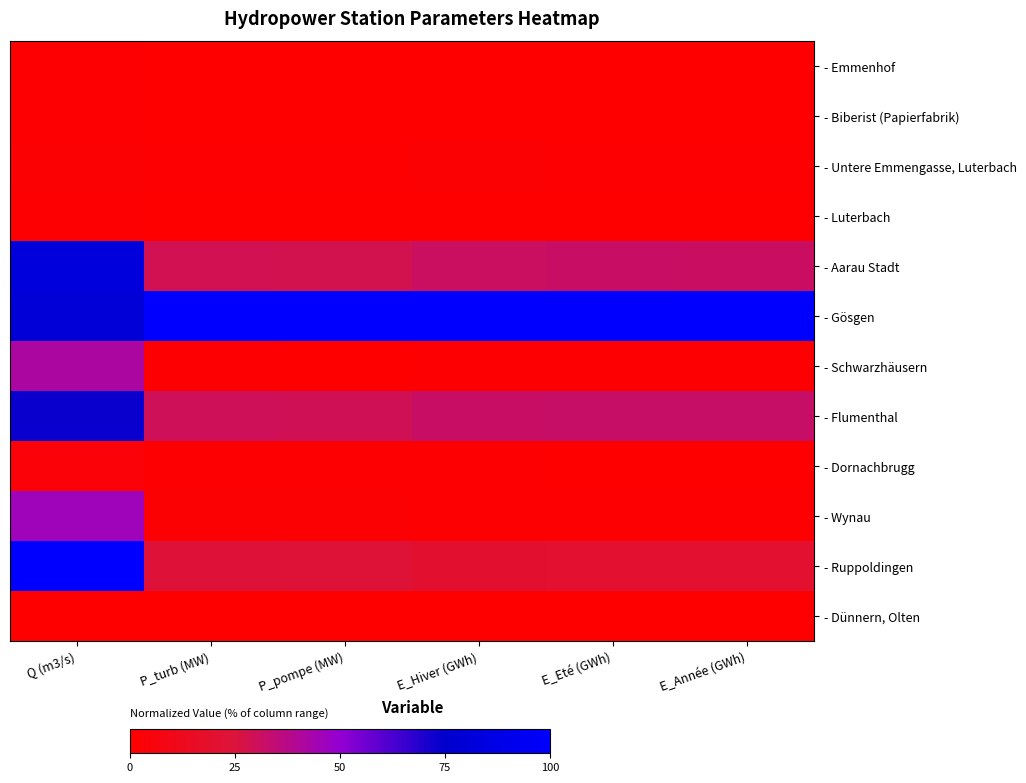

Which category has the lowest value across all series?

P_turb (MW)